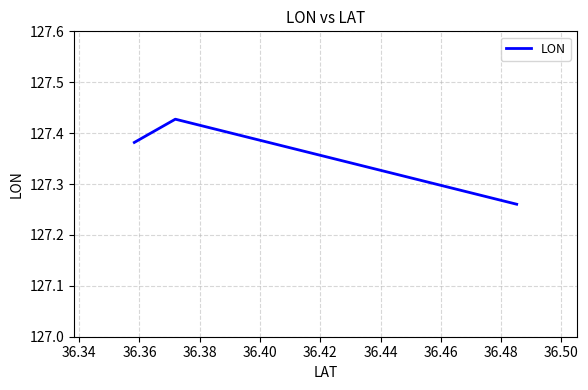

What is the sum of all values?

382.1